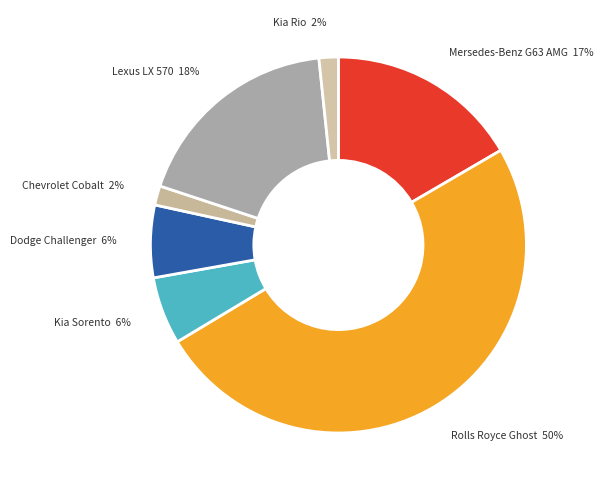

To the nearest percent, what is the difference between the Mersedes-Benz G63 AMG and Kia Rio slice percentages?

15%